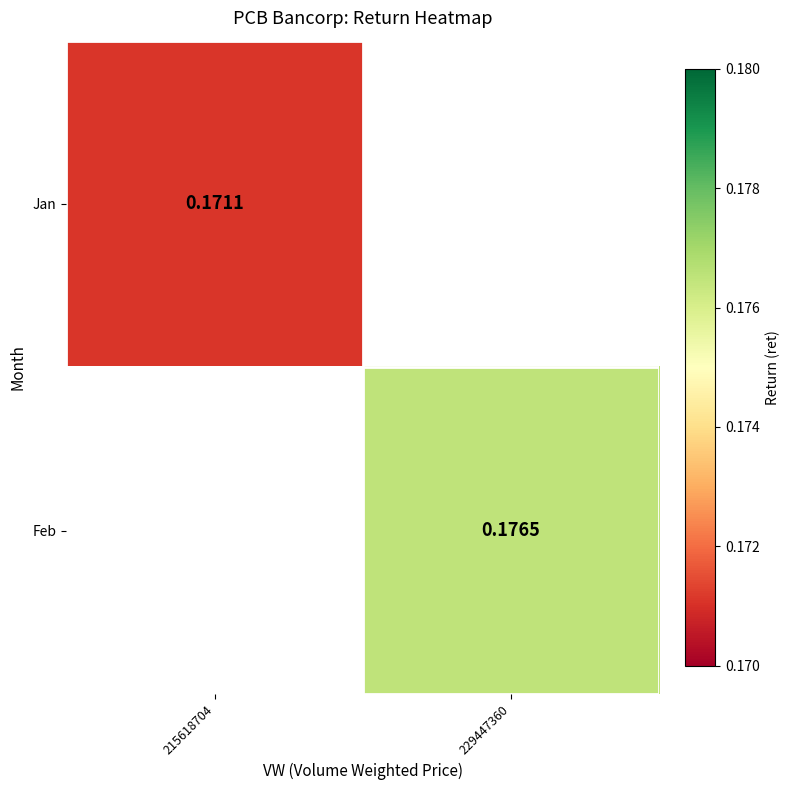

List the series in order of their overall mean, lowest first.

Jan, Feb